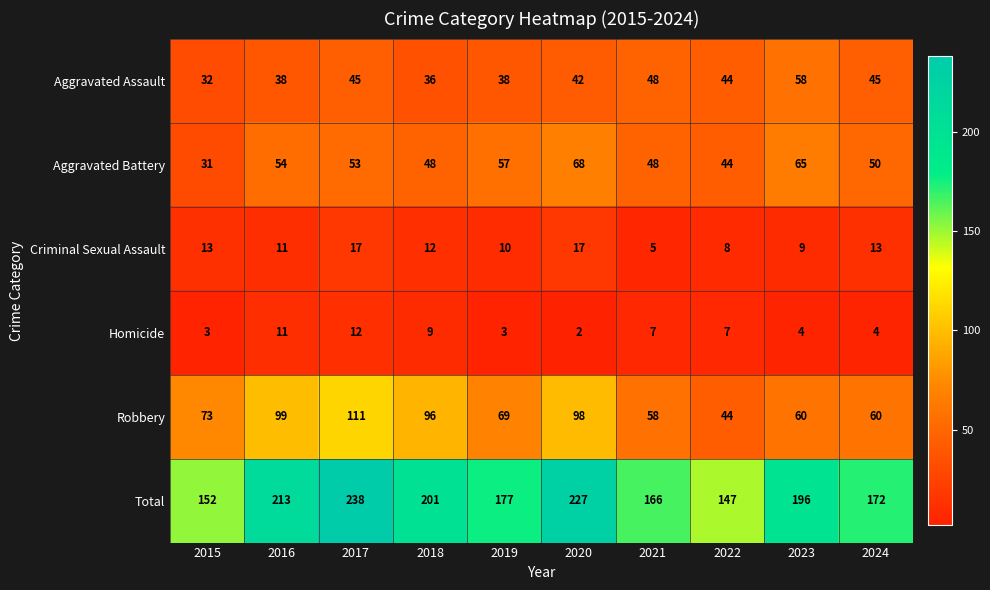

Which series has the widest spread of values?

Total